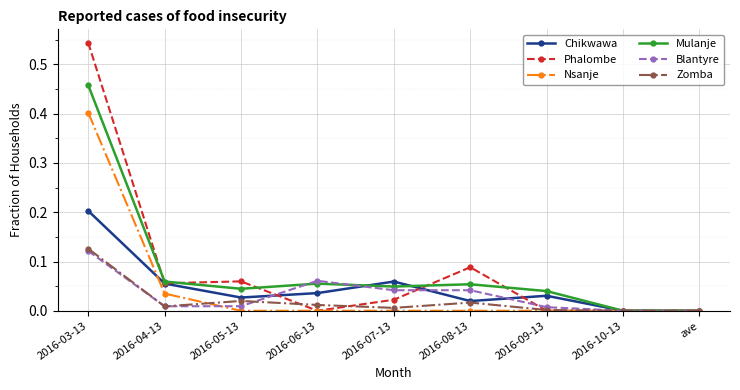

How many data points does each series have?

9